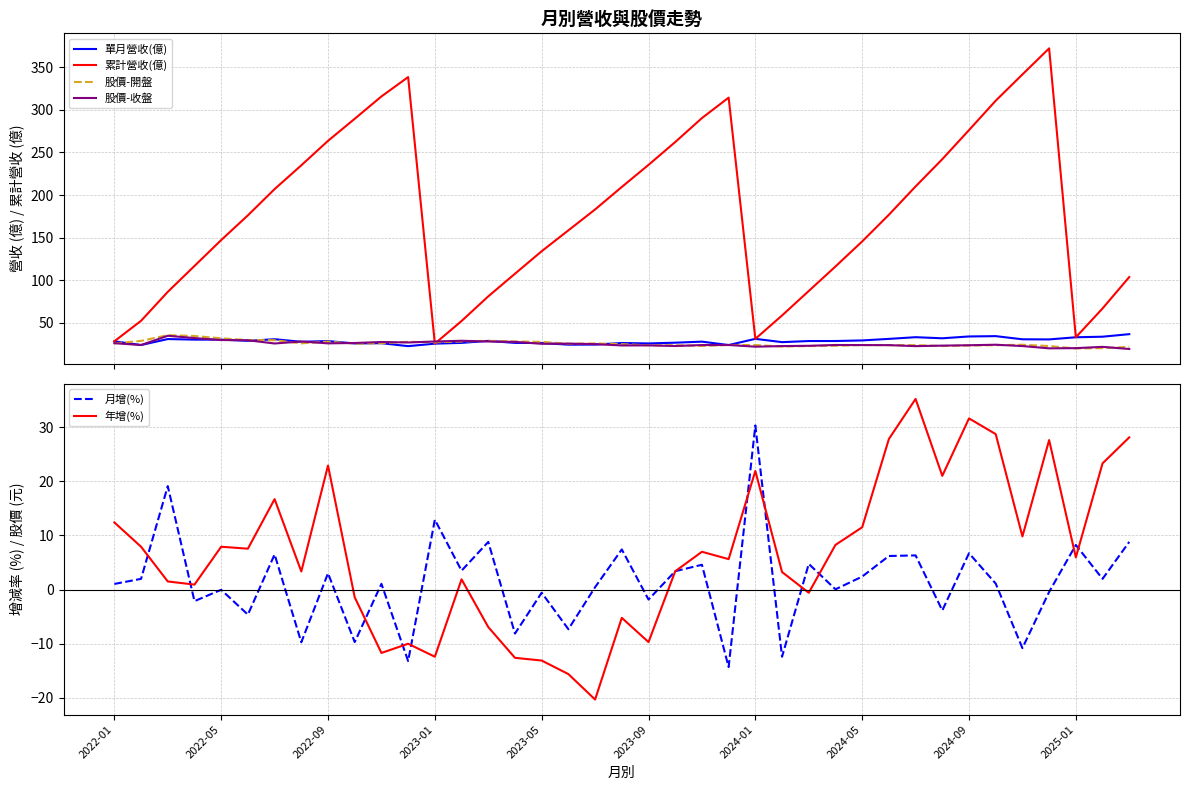

Reading left to right, list all the values displayed in this chart.

單月營收(億): 28.4	24.1	31.1	30.4	30.4	29.0	30.9	27.9	28.7	25.9	26.2	22.7	25.7	26.6	28.9	26.6	26.4	24.5	24.6	26.4	25.9	26.8	28.0	24.0	31.3	27.4	28.7	28.8	29.4	31.3	33.2	32.0	34.1	34.5	30.8	30.6	33.2	33.8	36.8
累計營收(億): 28.4	52.5	86.4	116.8	147.2	176.2	207.0	234.9	263.6	289.5	315.7	338.4	25.7	52.2	81.1	107.7	134.1	158.6	183.1	209.5	235.4	262.2	290.3	314.3	31.3	58.7	87.5	116.2	145.6	176.9	210.1	242.1	276.2	310.7	341.5	372.1	33.2	67.0	103.8
股價-開盤: 26.0	28.9	35.6	34.6	31.9	29.9	29.7	26.0	28.1	25.7	26.1	27.9	27.2	28.2	29.0	28.2	27.8	25.5	25.9	25.1	23.8	23.8	23.0	24.1	24.1	22.3	22.9	23.1	24.0	23.9	23.9	22.9	23.4	23.9	24.4	22.9	20.0	20.4	21.9
股價-收盤: 26.2	24.1	34.9	32.2	29.9	29.6	25.9	28.2	26.0	26.4	27.6	27.1	28.2	29.1	28.2	27.8	25.5	25.7	25.1	23.6	23.6	22.9	24.0	24.1	22.1	22.8	23.1	24.1	24.0	23.9	22.8	23.4	23.8	24.4	22.9	20.1	20.4	21.9	19.4
月增(%): 1.0	2.0	19.1	-2.1	-0.0	-4.6	6.5	-9.7	3.0	-9.7	1.1	-13.2	12.9	3.5	8.8	-8.1	-0.6	-7.3	0.4	7.4	-1.8	3.4	4.6	-14.3	30.3	-12.4	4.7	0.1	2.4	6.2	6.3	-3.9	6.7	1.1	-10.8	-0.4	8.2	2.0	8.8
年增(%): 12.4	7.9	1.5	0.9	7.9	7.5	16.7	3.3	22.9	-1.4	-11.7	-10.0	-12.4	1.9	-6.9	-12.6	-13.1	-15.6	-20.3	-5.2	-9.7	3.4	7.0	5.6	21.9	3.2	-0.6	8.2	11.5	27.8	35.2	21.0	31.6	28.7	9.8	27.6	5.9	23.3	28.1